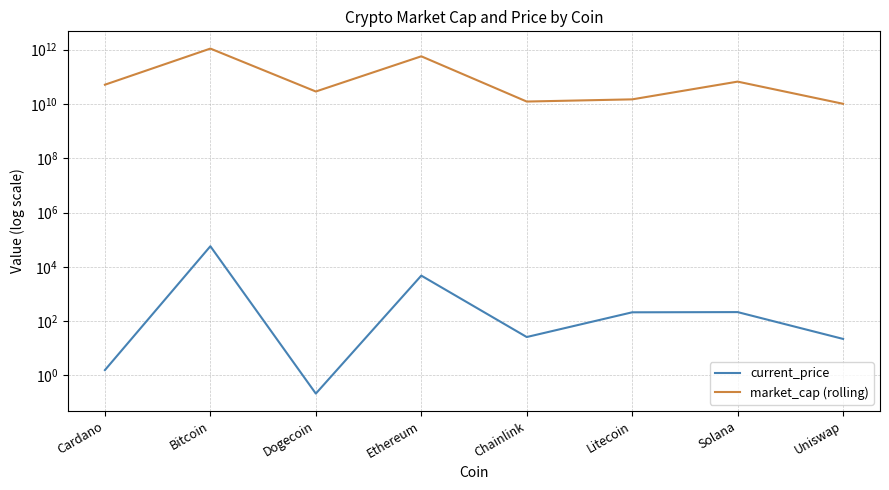

Which series has the largest total across all categories?

market_cap (rolling)